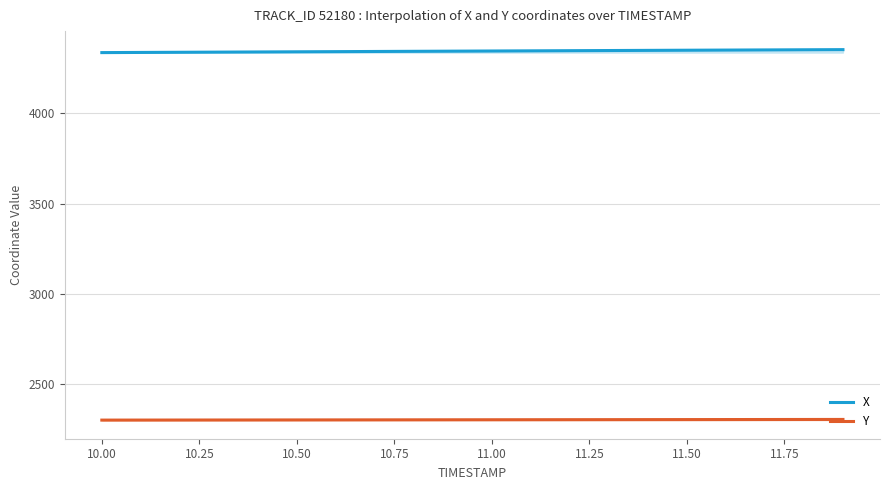

The value of Y at 11.50 is 2302.7. True or false?

True